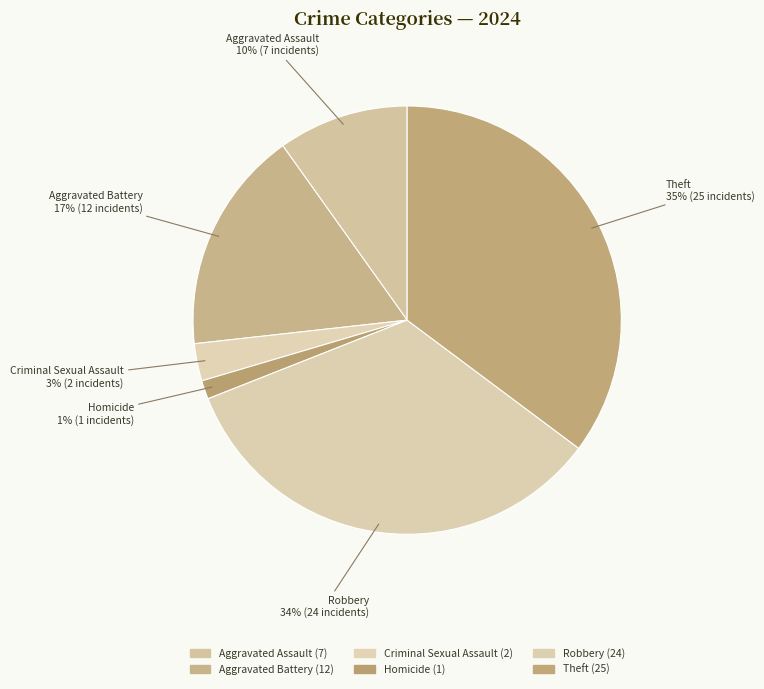

Is it true that Theft is 44% of the pie?

False